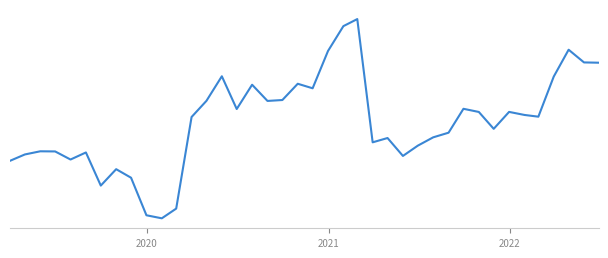

Reading right to left, what are all the values shown in this chart?

10.4	10.5	10.9	10.0	8.6	8.6	8.7	8.1	8.7	8.8	8.0	7.8	7.5	7.2	7.8	7.7	12.0	11.7	10.9	9.5	9.7	9.1	9.1	9.7	8.8	10.0	9.1	8.5	5.3	5.0	5.1	6.4	6.7	6.1	7.3	7.0	7.3	7.3	7.2	7.0